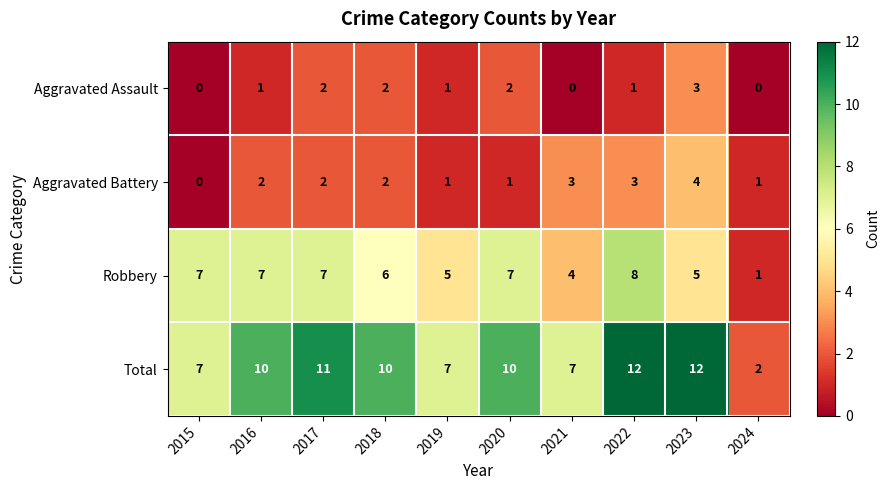

What is the highest value of the Robbery series?

8